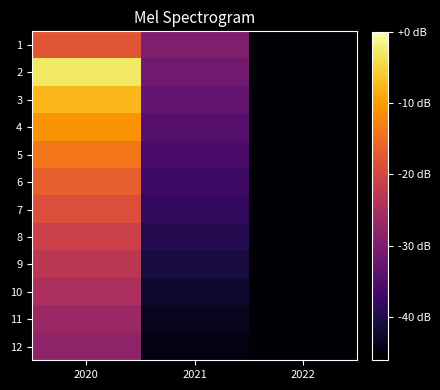

What is the total value across all series at 2022?

-547.4